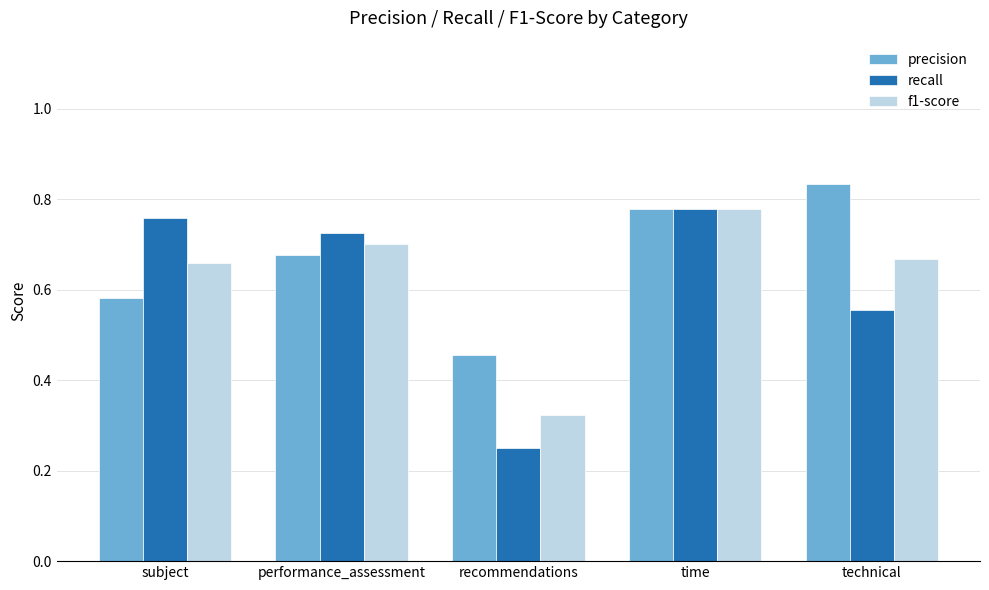

The f1-score series shows 0.7 at subject. True or false?

True